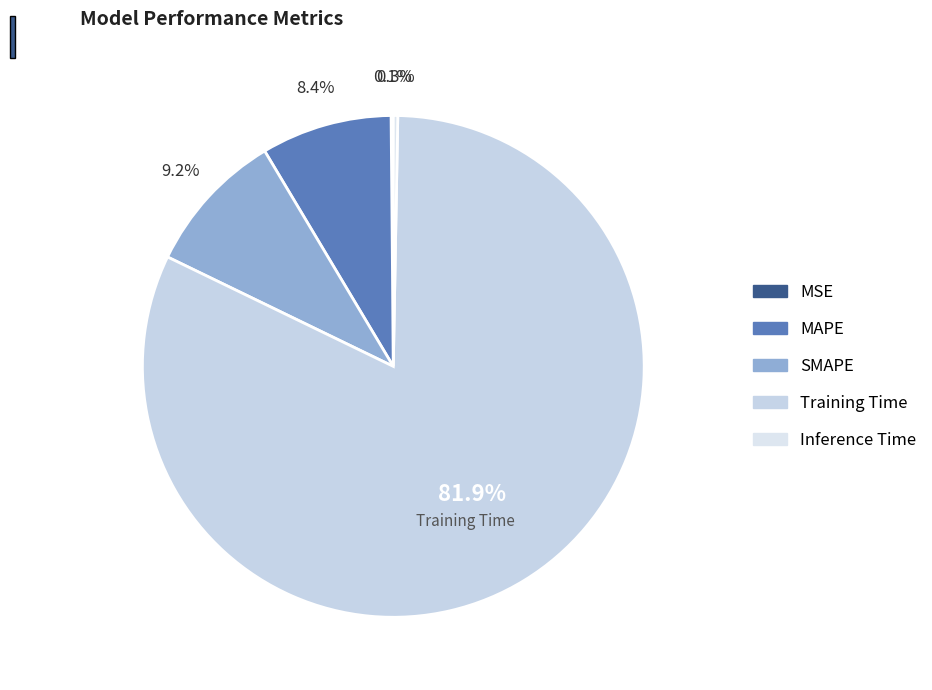

What percentage is the SMAPE slice, to the nearest percent?

9%